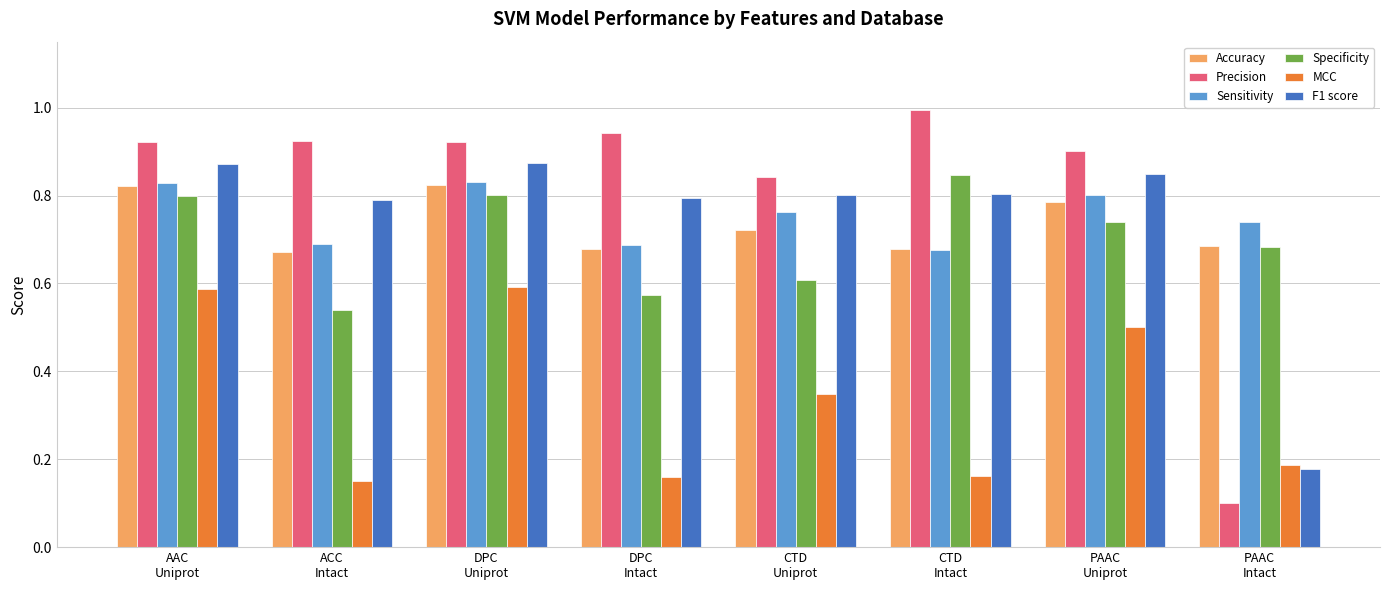

Which series has the largest total across all categories?

Precision